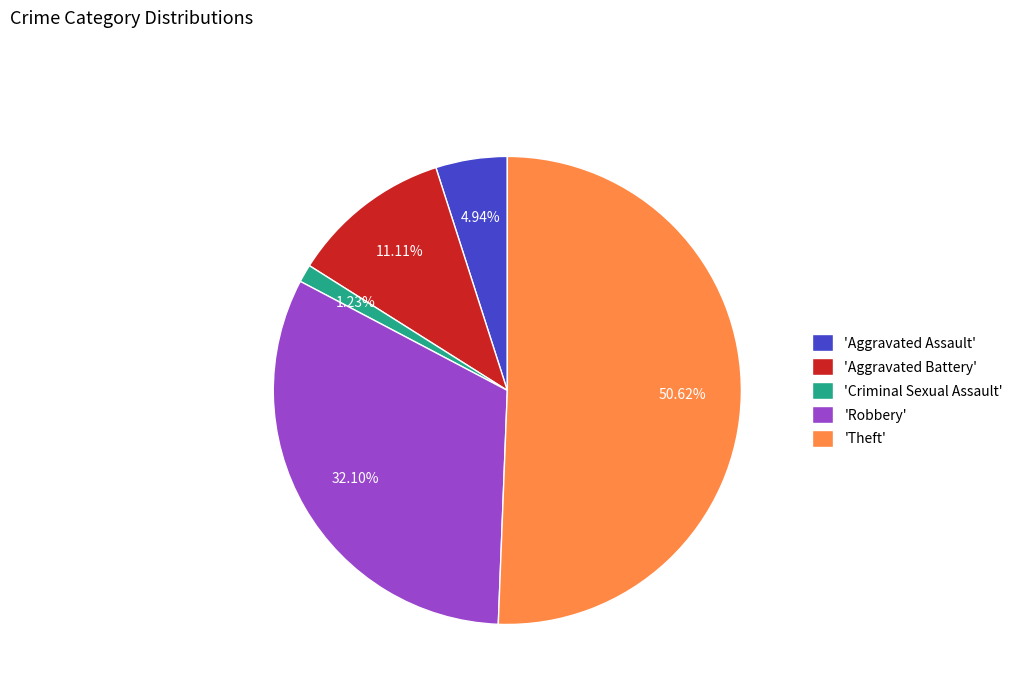

How many segments does this pie chart have?

5